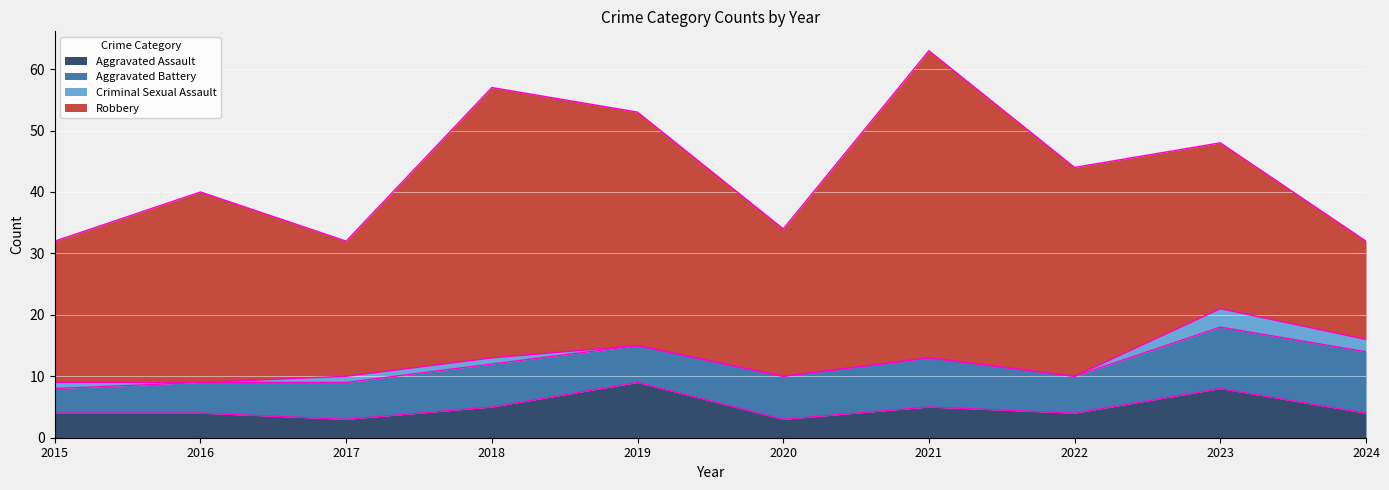

How many lines are shown in the chart?

4